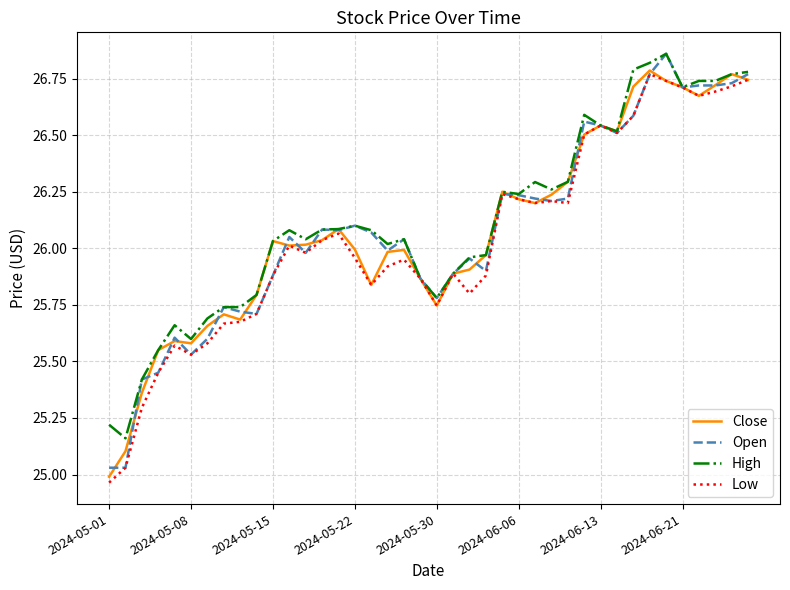

Is this an area chart (filled region under the line)?

No